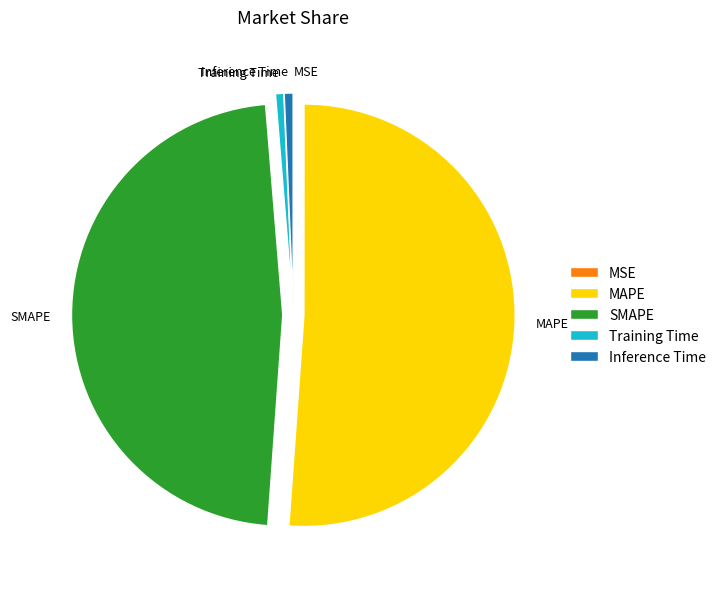

What is the largest slice in the pie chart?

MAPE